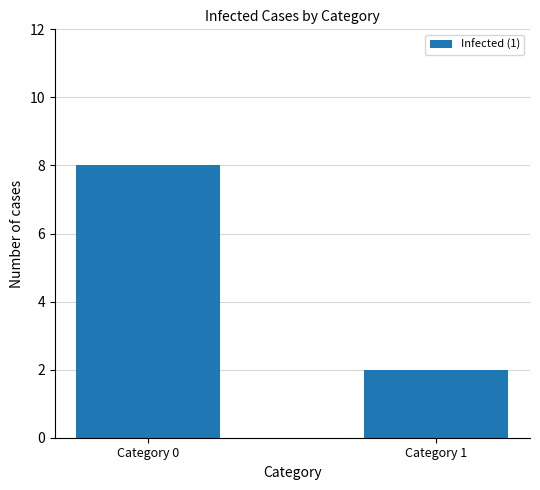

At which category does the chart reach its peak across all series?

Category 0